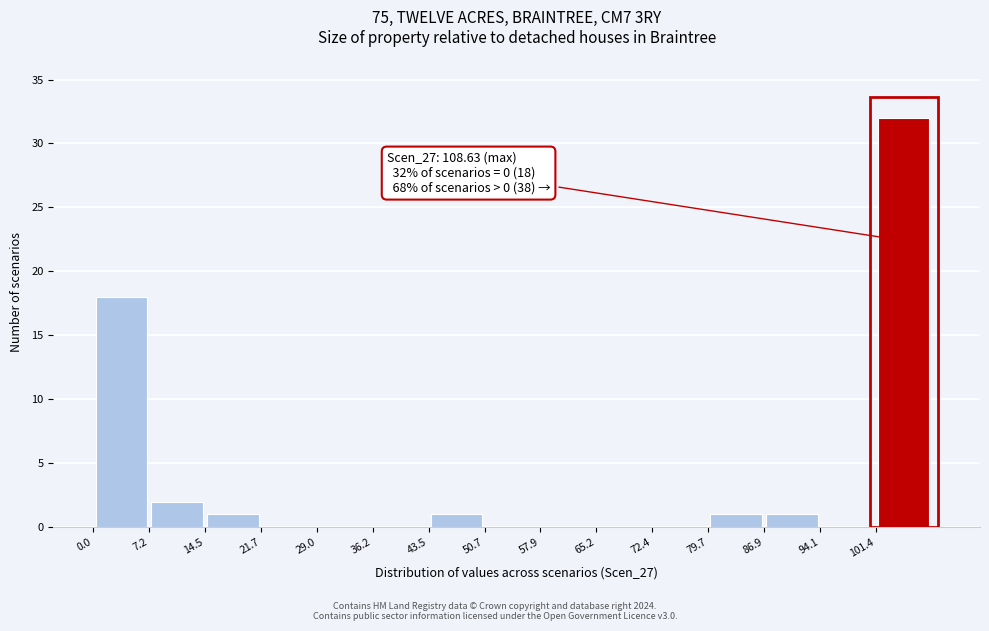

Over which range of the x-axis is the bar tallest?

101 to 109